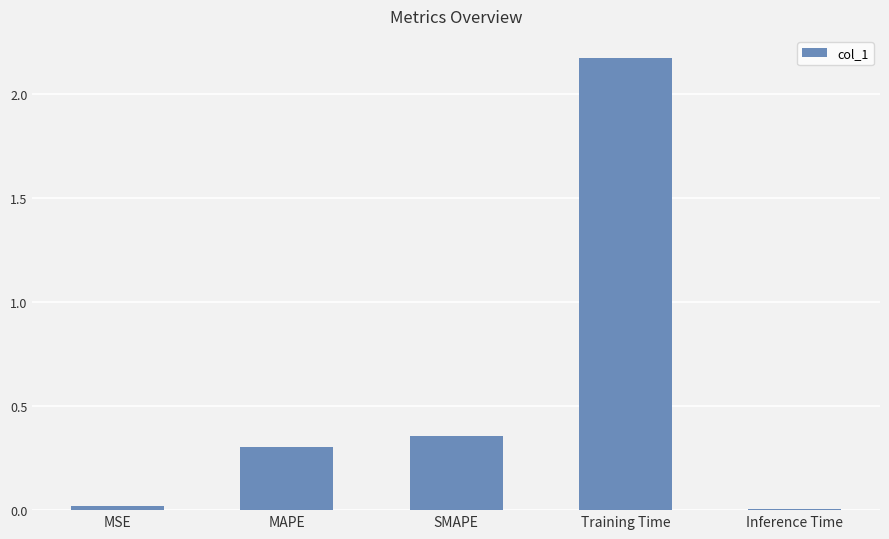

At which category does the chart reach its peak across all series?

Training Time